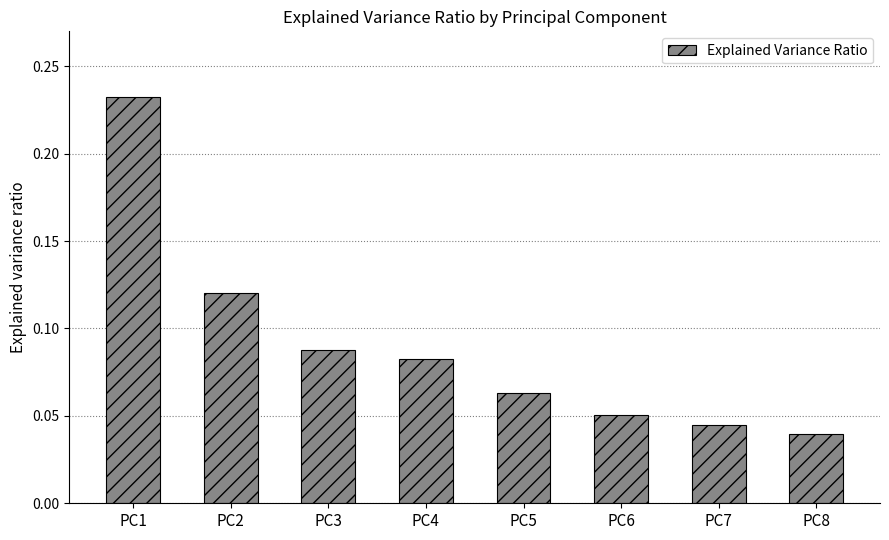

Rank the categories by value from lowest to highest.

PC8, PC7, PC6, PC5, PC4, PC3, PC2, PC1